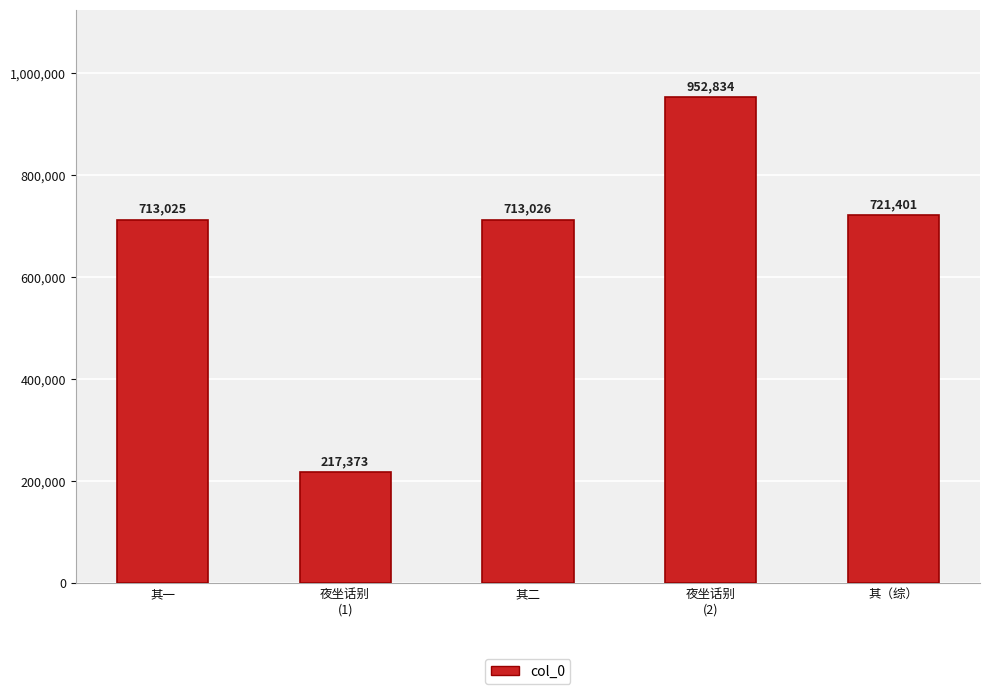

Rank the categories by value from highest to lowest.

夜坐话别
(2), 其（综）, 其二, 其一, 夜坐话别
(1)